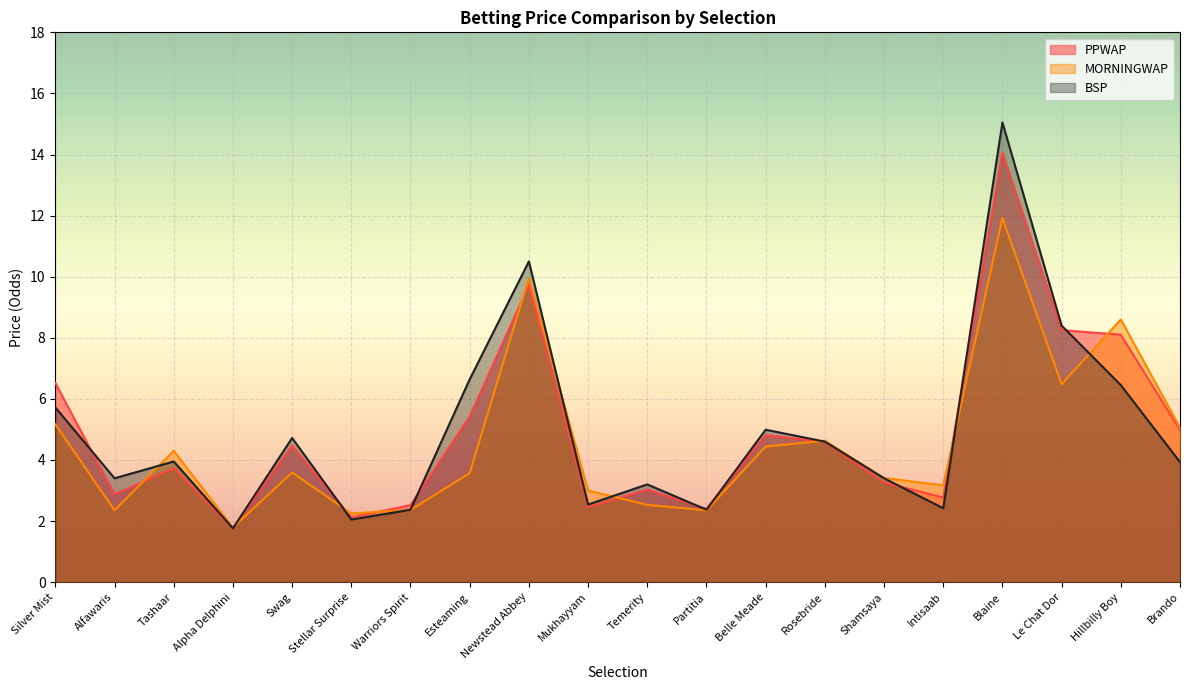

The value of MORNINGWAP at Stellar Surprise is 2.2. True or false?

True